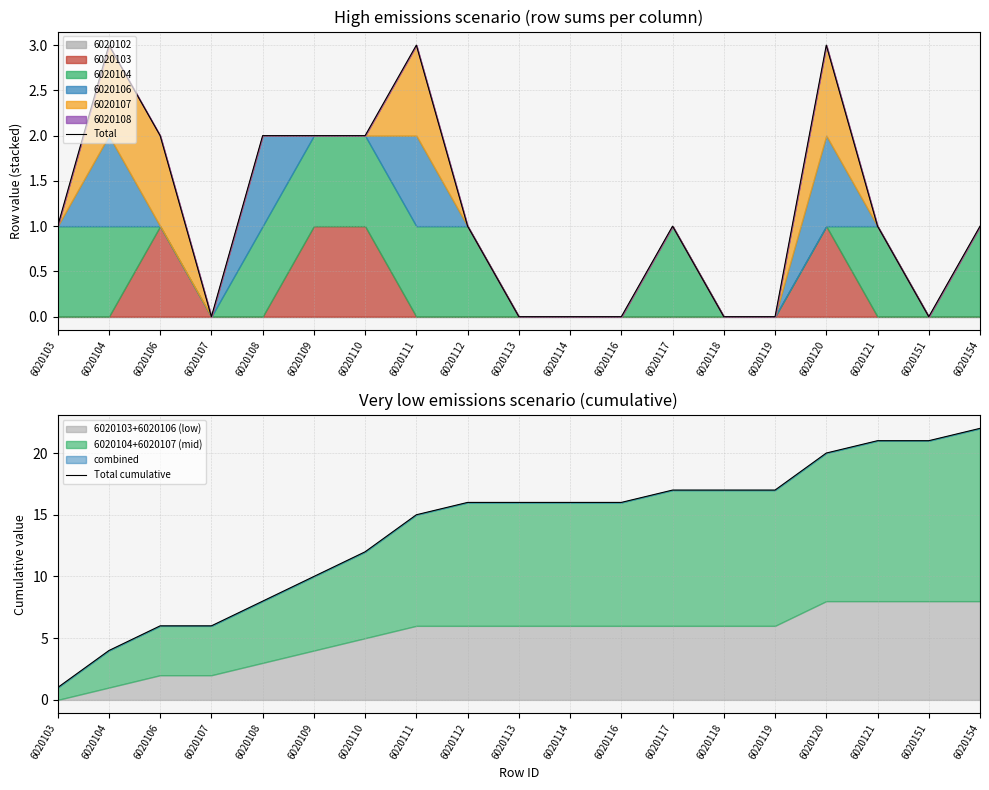

Which has a higher value, 6020104 or 6020154?

6020104